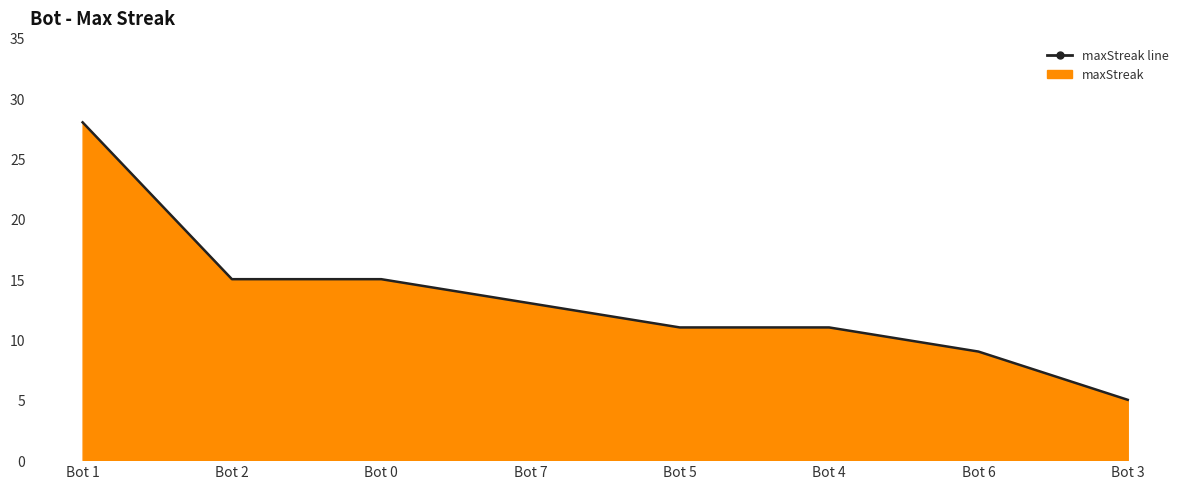

Reading left to right, extract all data points from this chart.

Bot 1=28	Bot 2=15	Bot 0=15	Bot 7=13	Bot 5=11	Bot 4=11	Bot 6=9	Bot 3=5